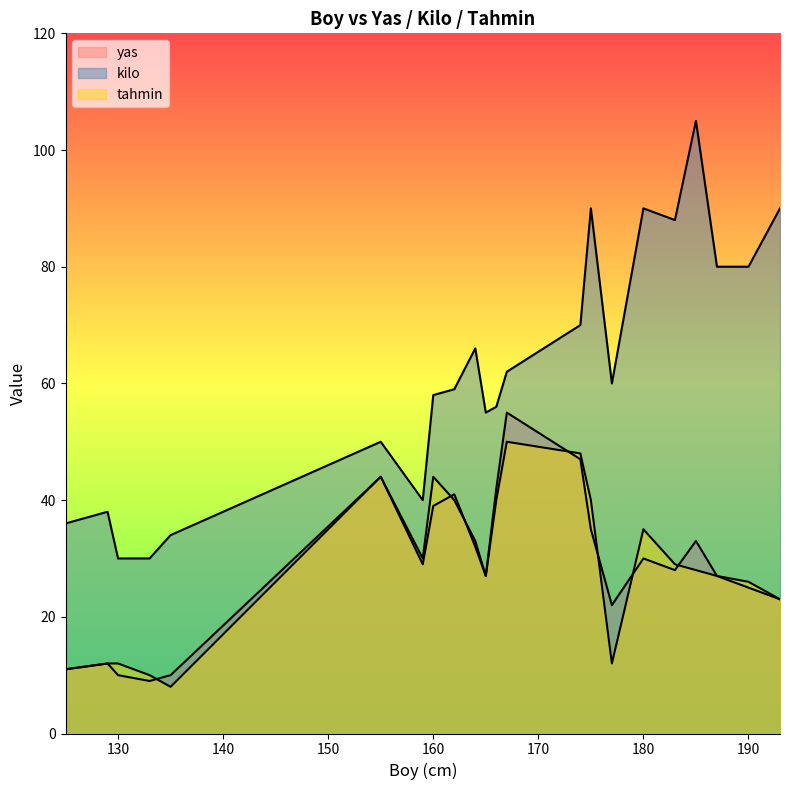

True or false: kilo and yas intersect in this chart.

False